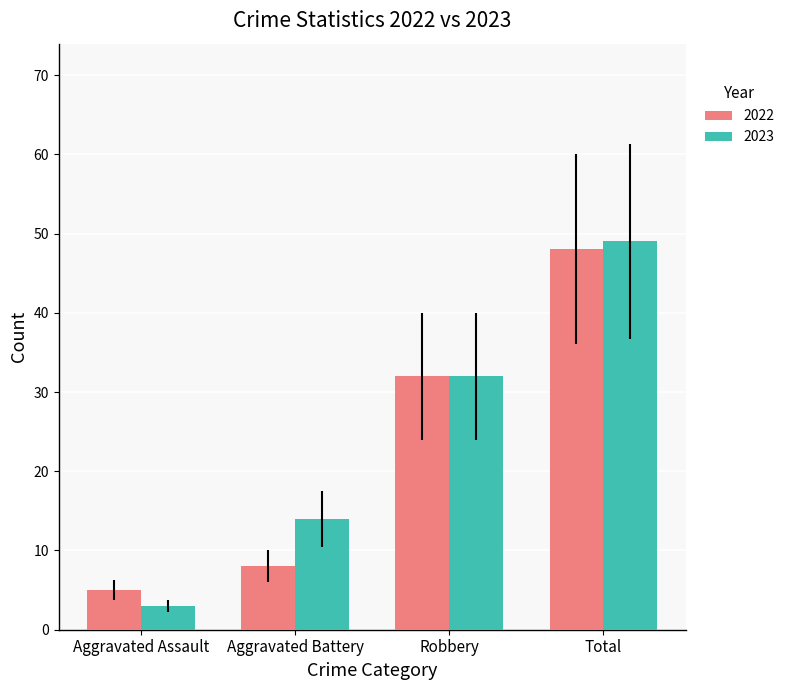

Where is 2023 nearest to the value 26?

Robbery